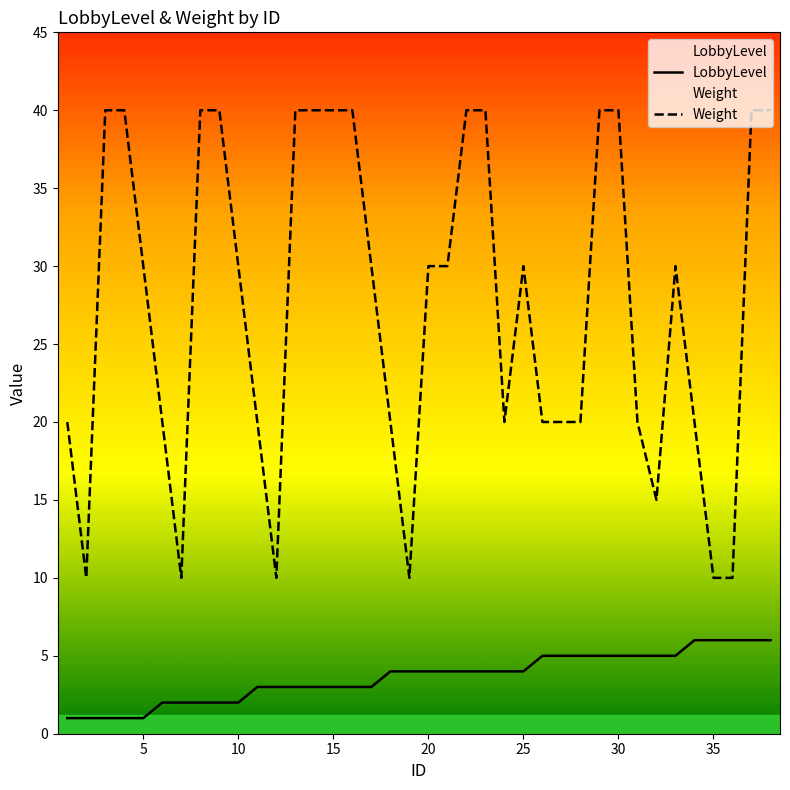

True or false: Weight and LobbyLevel intersect in this chart.

False